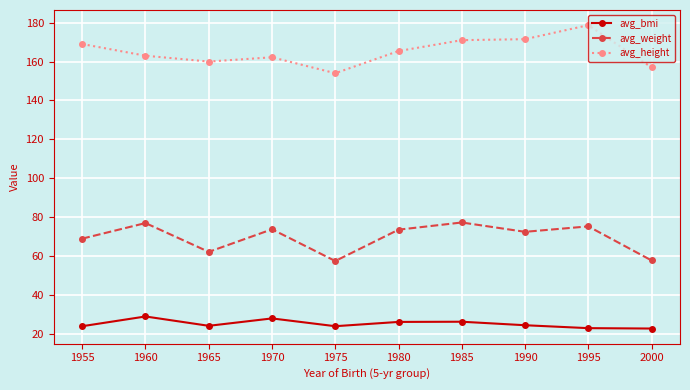

Count the number of categories in the chart.

10